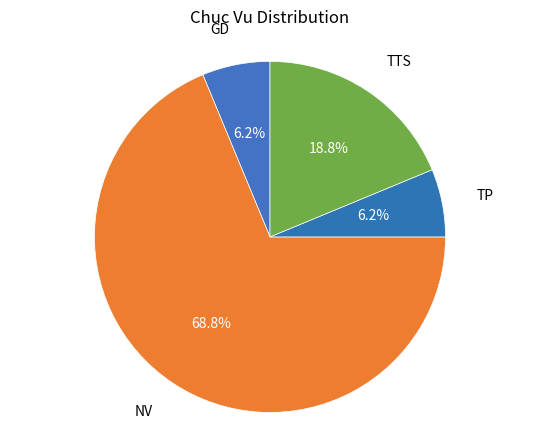

Which slice is the largest?

NV